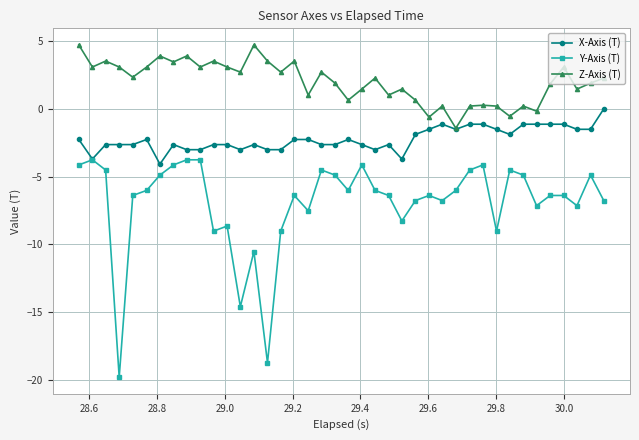

What is the lowest value of the X-Axis (T) series?

-4.1